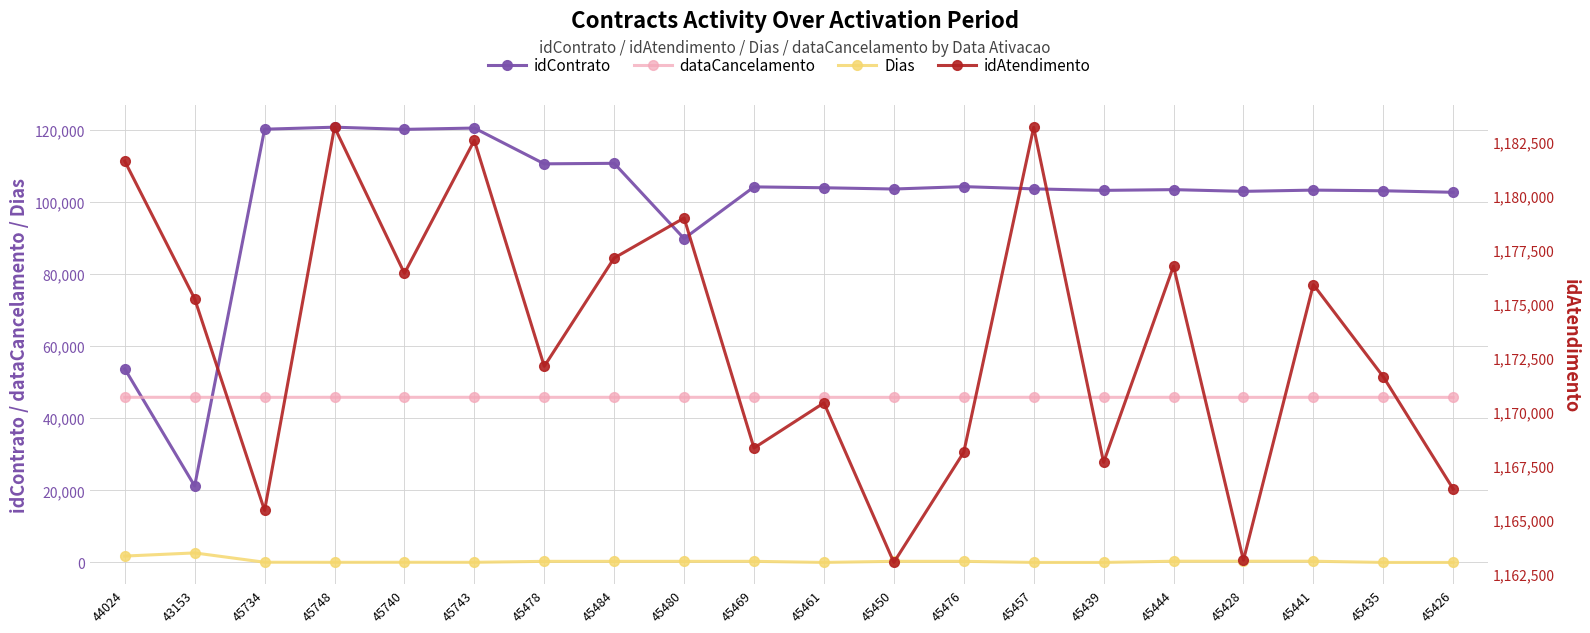

At which label is idContrato closest to 70965?

44024